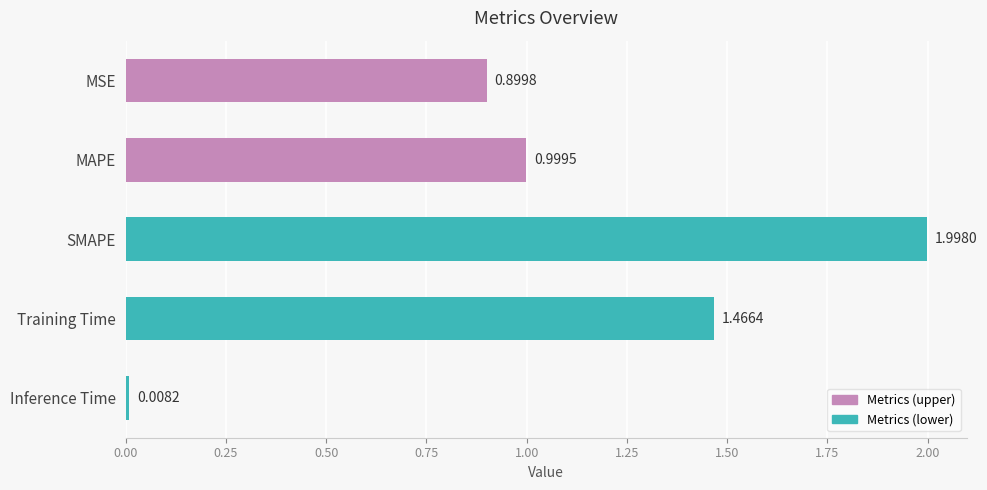

List the labels in order of value, largest first.

SMAPE, Training Time, MAPE, MSE, Inference Time